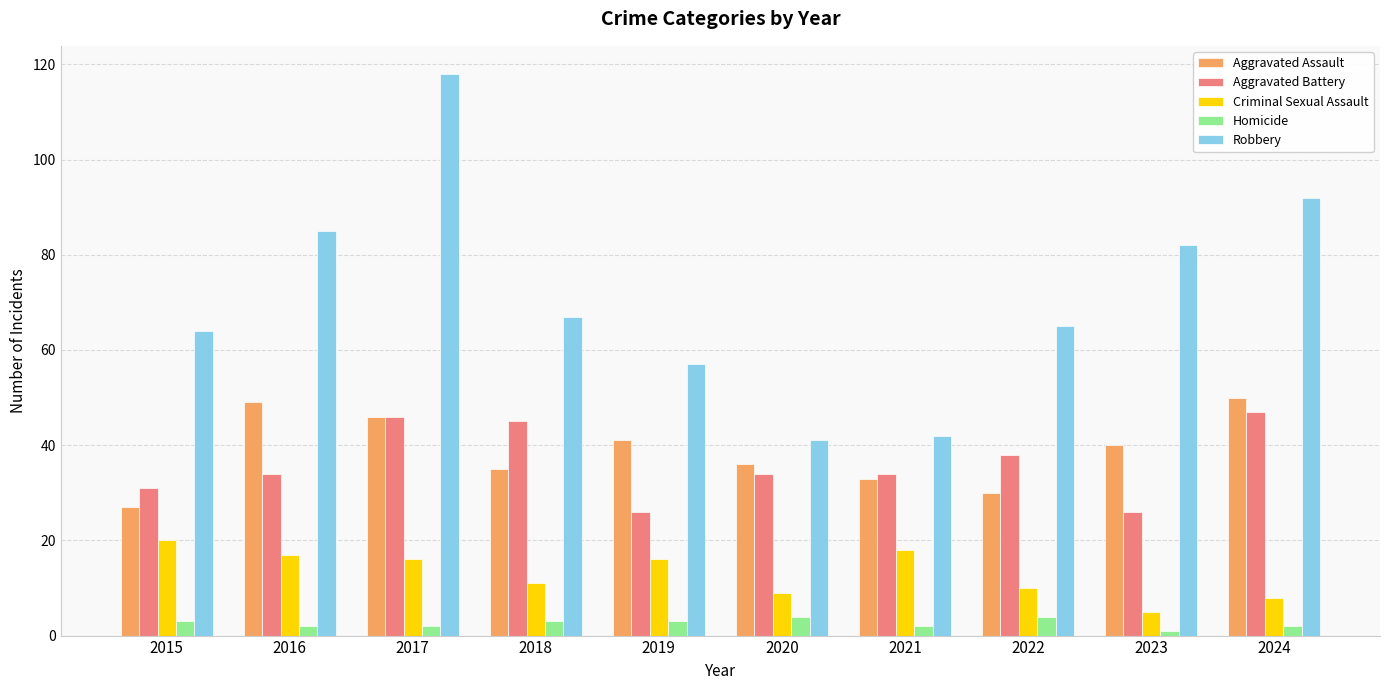

Reading left to right, list all the values displayed in this chart.

Aggravated Assault: 2015=27	2016=49	2017=46	2018=35	2019=41	2020=36	2021=33	2022=30	2023=40	2024=50
Aggravated Battery: 2015=31	2016=34	2017=46	2018=45	2019=26	2020=34	2021=34	2022=38	2023=26	2024=47
Criminal Sexual Assault: 2015=20	2016=17	2017=16	2018=11	2019=16	2020=9	2021=18	2022=10	2023=5	2024=8
Homicide: 2015=3	2016=2	2017=2	2018=3	2019=3	2020=4	2021=2	2022=4	2023=1	2024=2
Robbery: 2015=64	2016=85	2017=118	2018=67	2019=57	2020=41	2021=42	2022=65	2023=82	2024=92